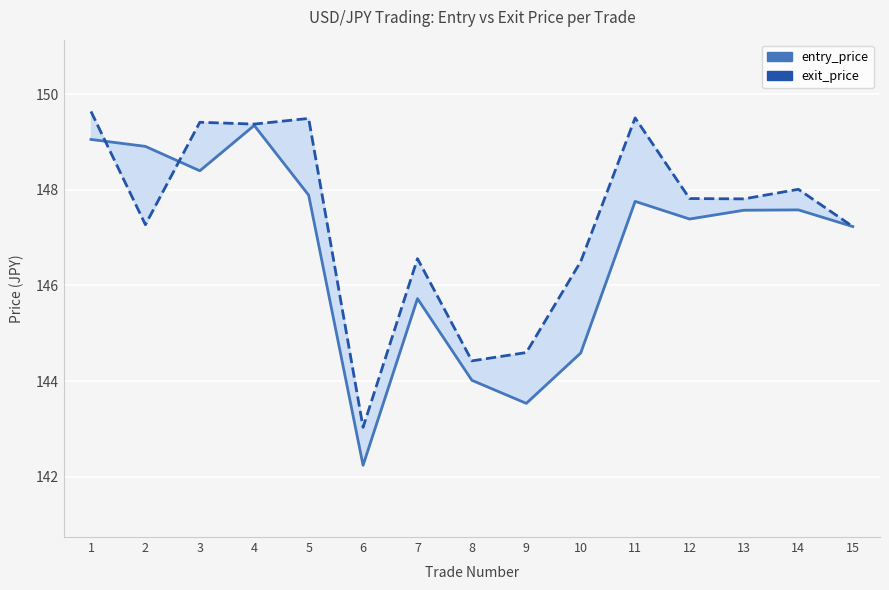

At which category does entry_price reach its first local peak?

4